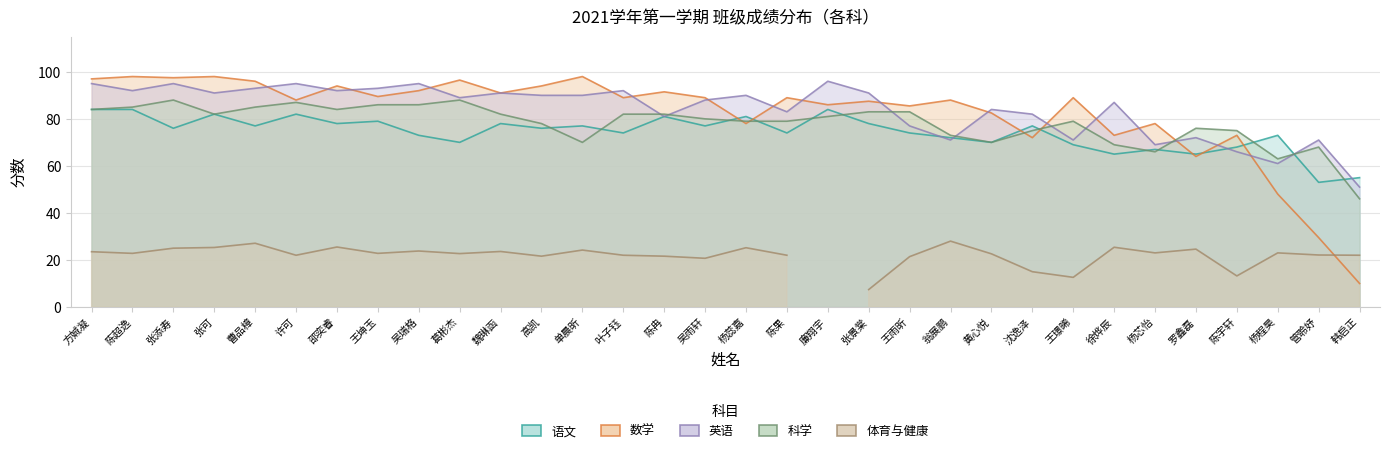

Which label corresponds to the largest value in the chart?

陈超逸